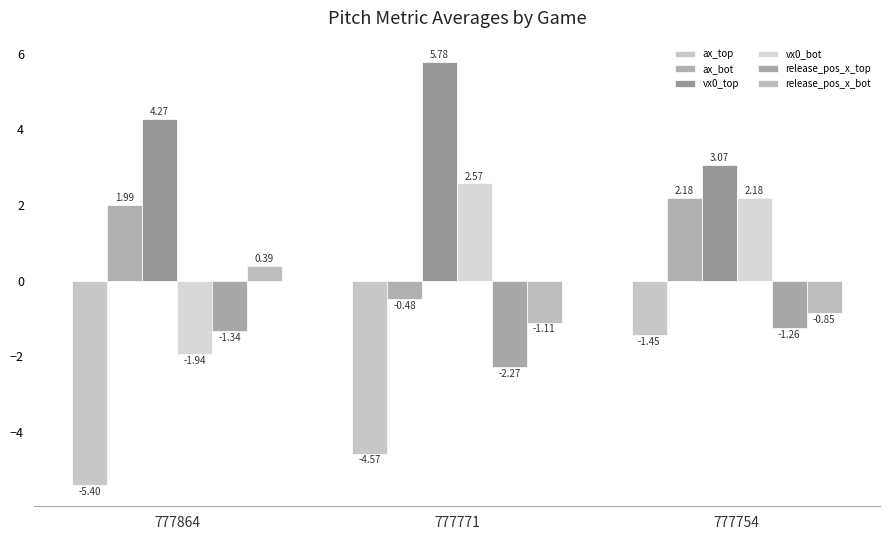

What is the difference between the maximum and minimum values in the ax_bot series?

2.7